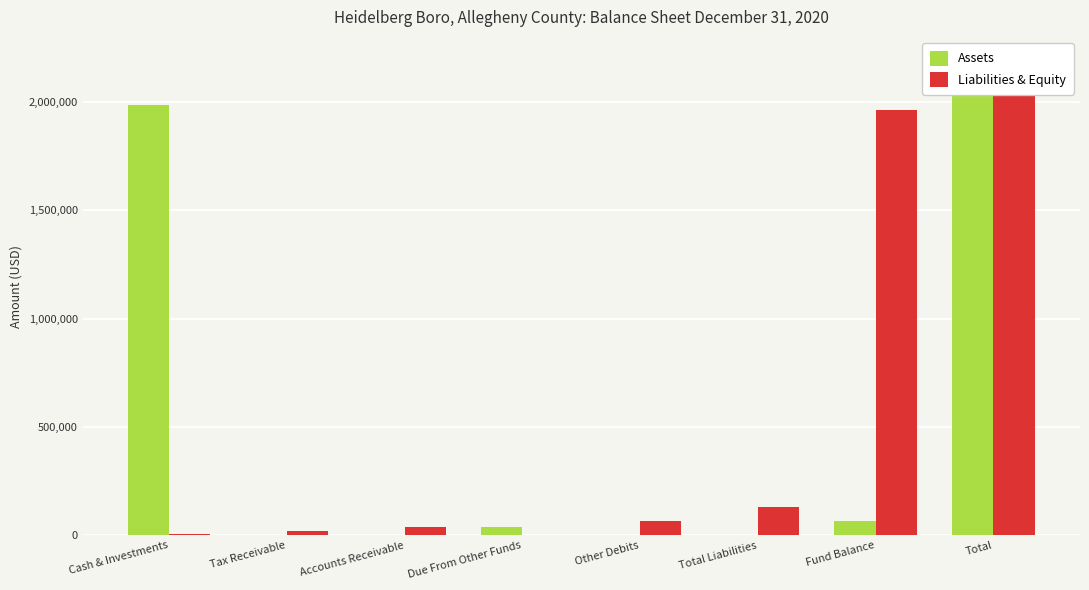

Reading left to right, what are all the values shown in this chart?

Assets: 1987566	0	0	38938	0	0	67708	2094212
Liabilities & Equity: 5254	20881	38938	0	67708	132781	1961431	2094212